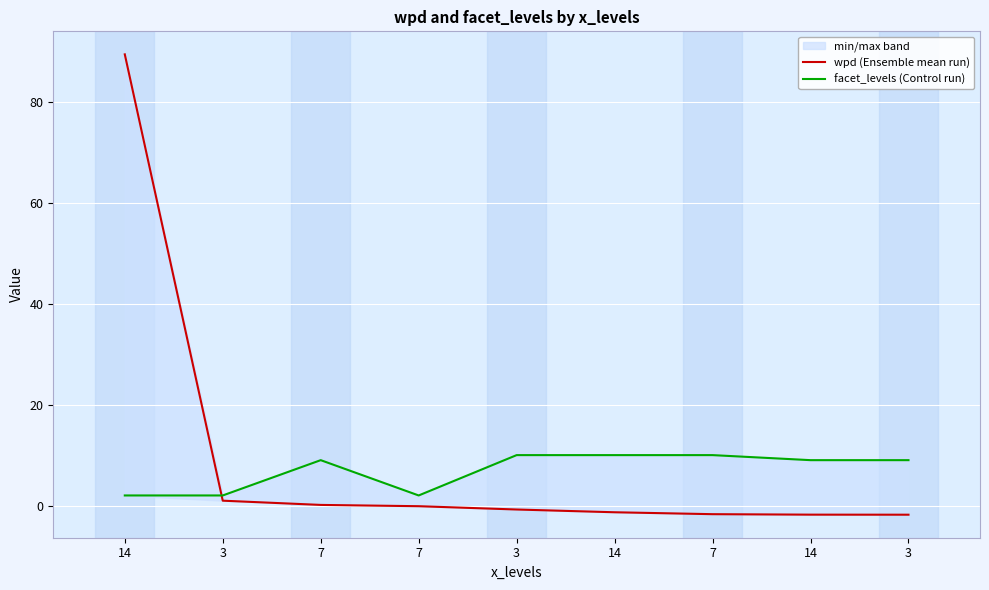

How many lines are shown in the chart?

2